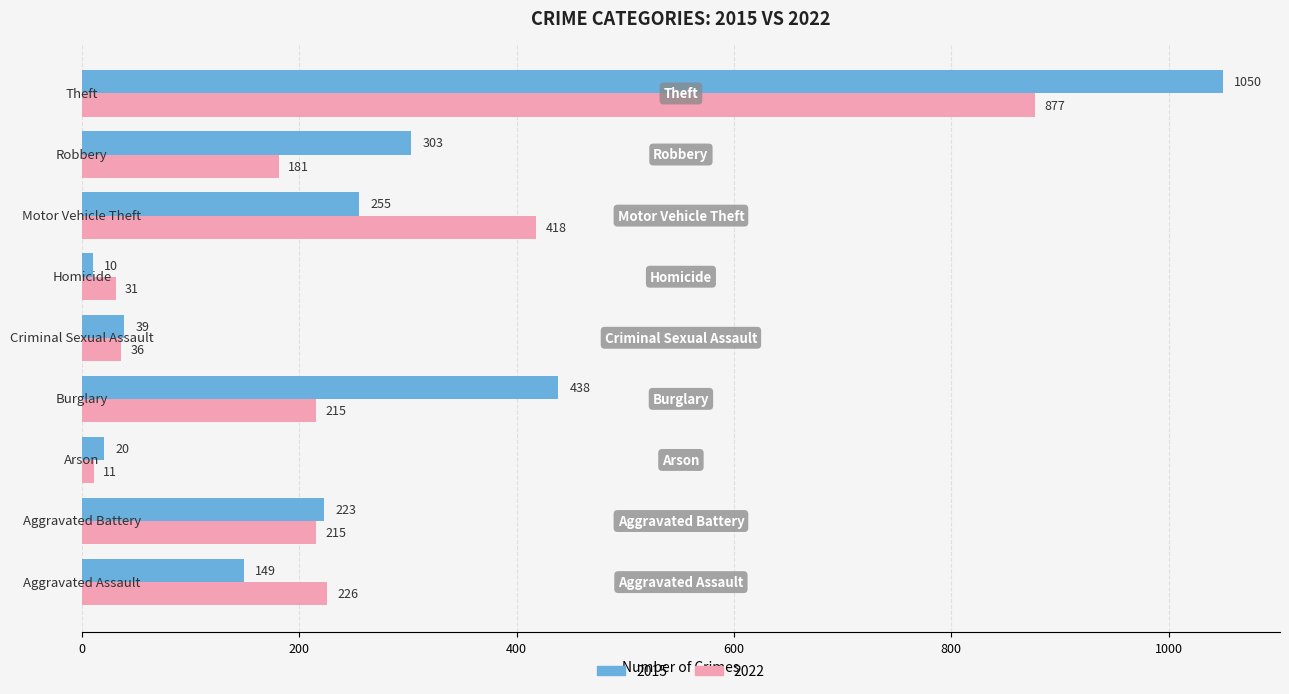

Which series has the largest total across all categories?

2015